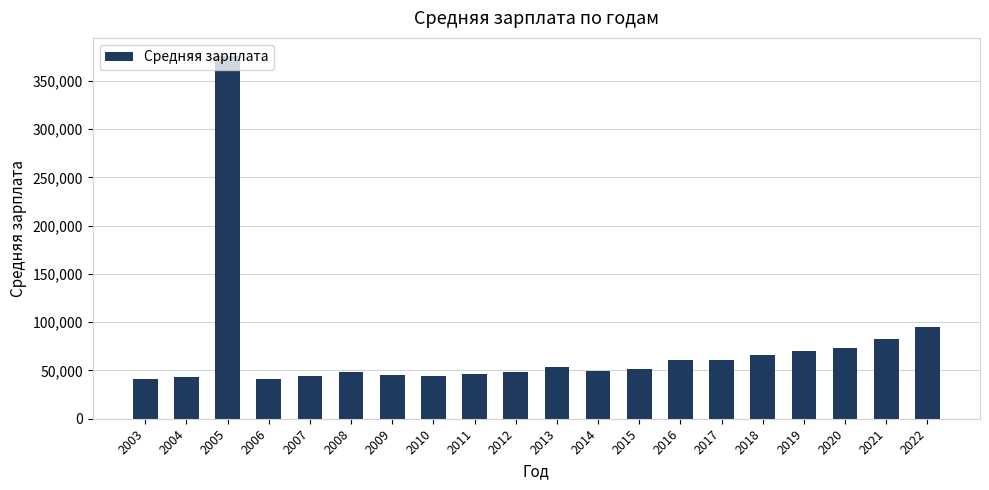

What is the maximum value shown in the chart?

375739